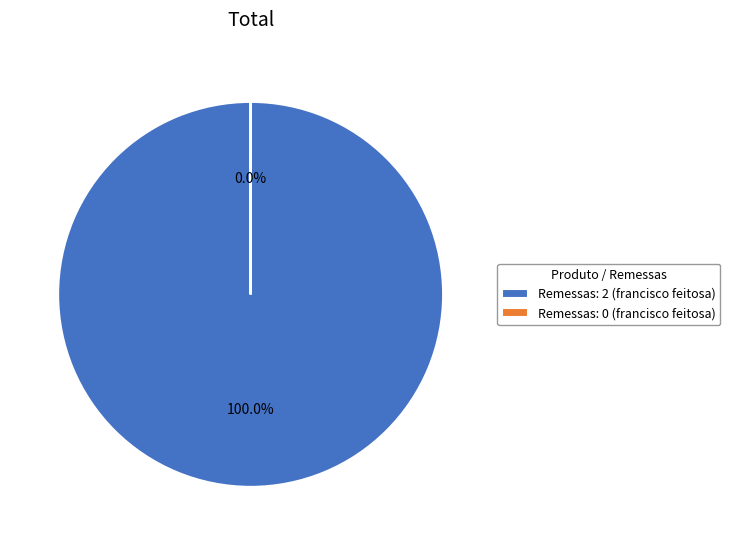

What is the smallest slice in the pie chart?

Remessas: 0 (francisco feitosa)